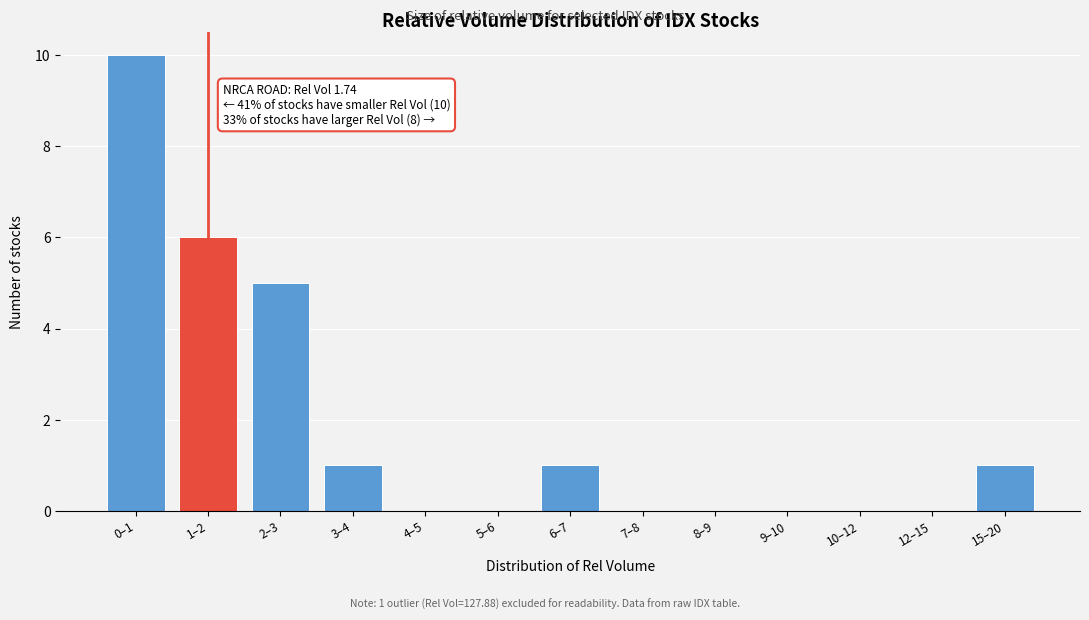

Reading right to left, list all the values displayed in this chart.

15–20=1	12–15=0	10–12=0	9–10=0	8–9=0	7–8=0	6–7=1	5–6=0	4–5=0	3–4=1	2–3=5	1–2=6	0–1=10